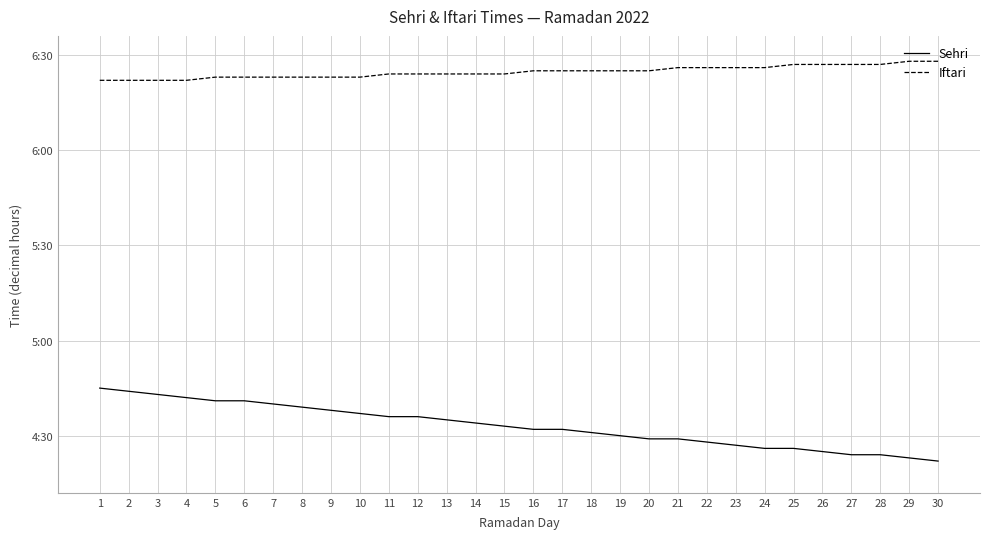

List the series in order of their overall mean, lowest first.

Sehri, Iftari